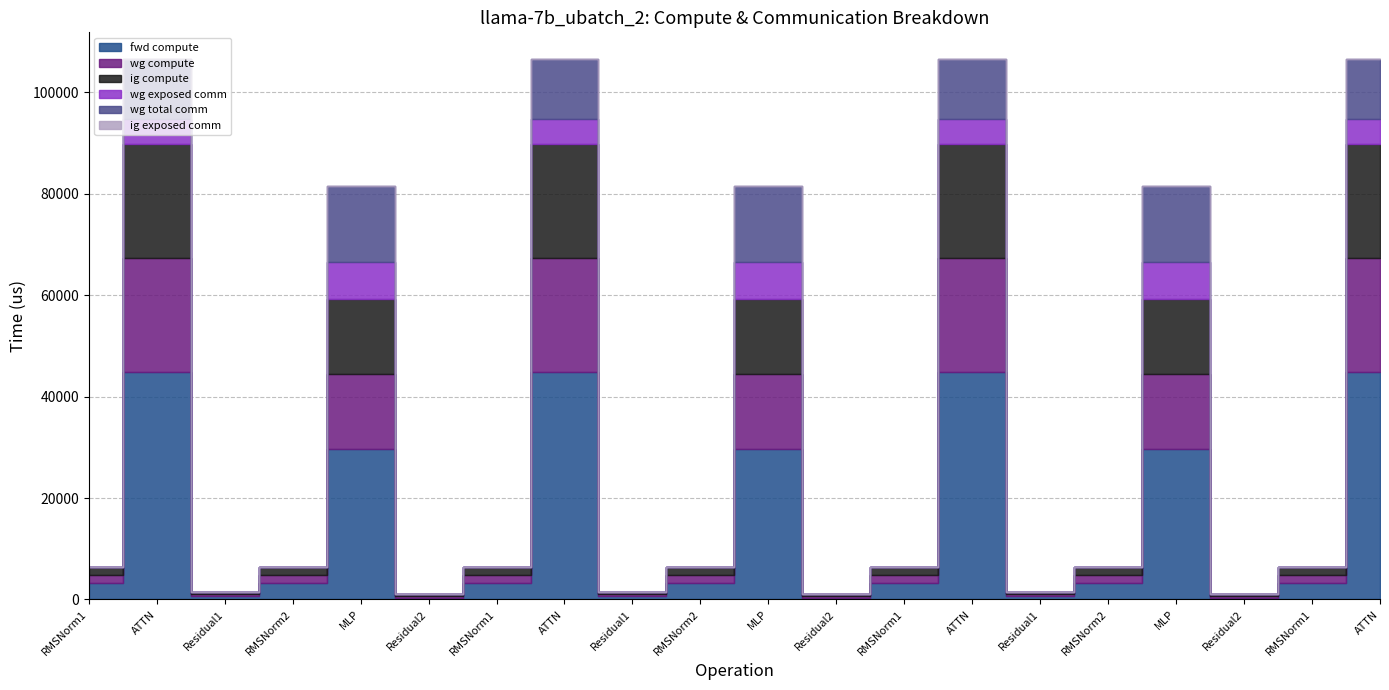

At which category is the sum across all series the highest?

ATTN